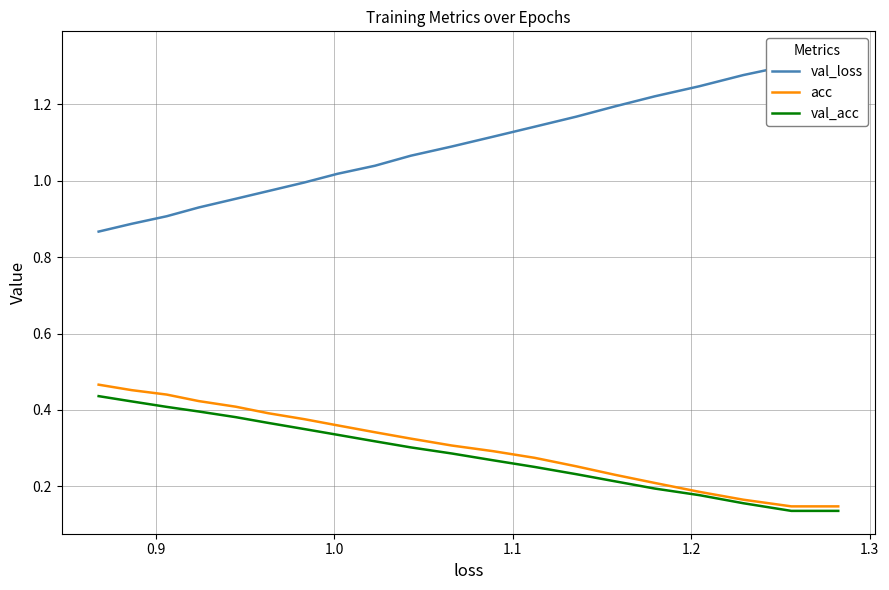

What is the sum of all val_acc values?

5.8